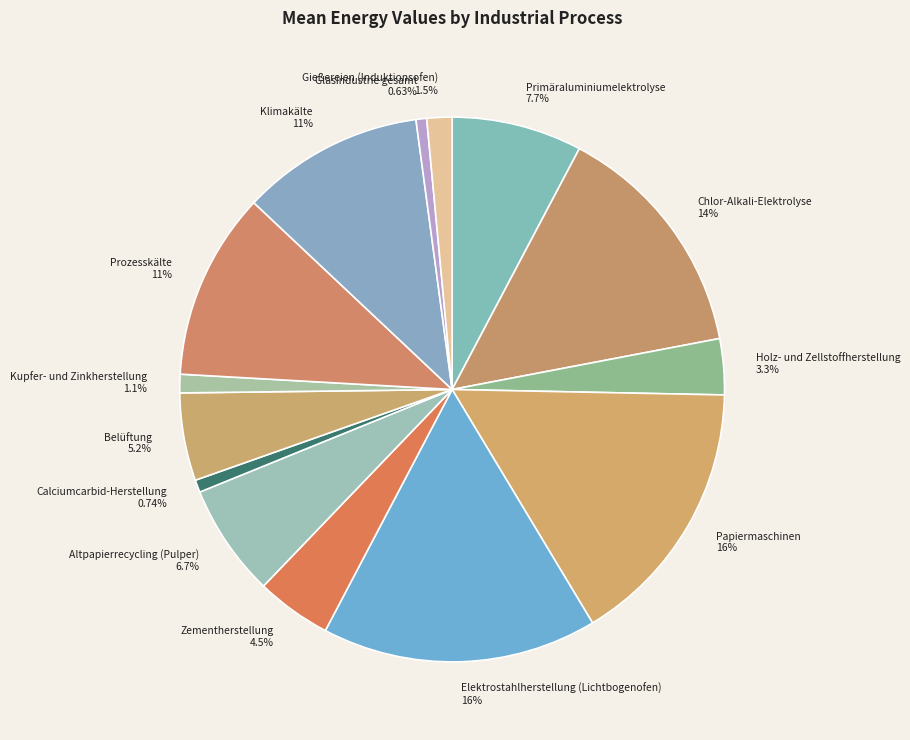

How many segments does this pie chart have?

14